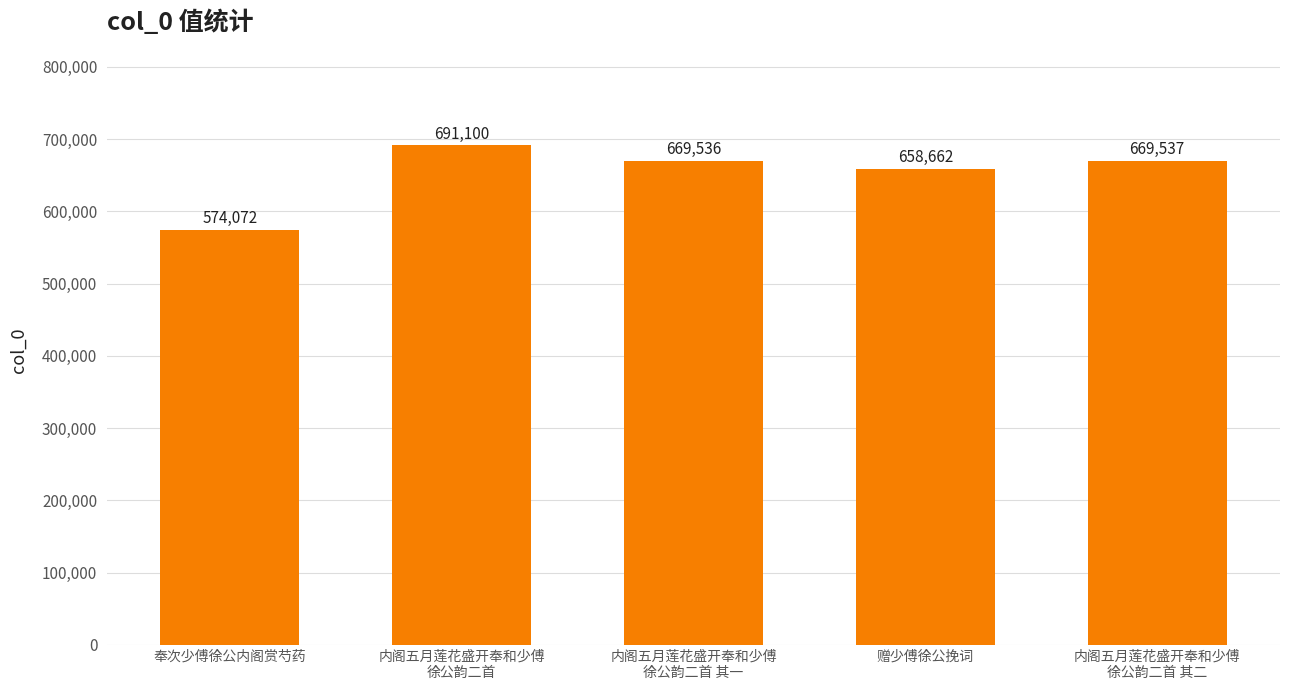

Are the bars grouped side by side (vs. stacked)?

No